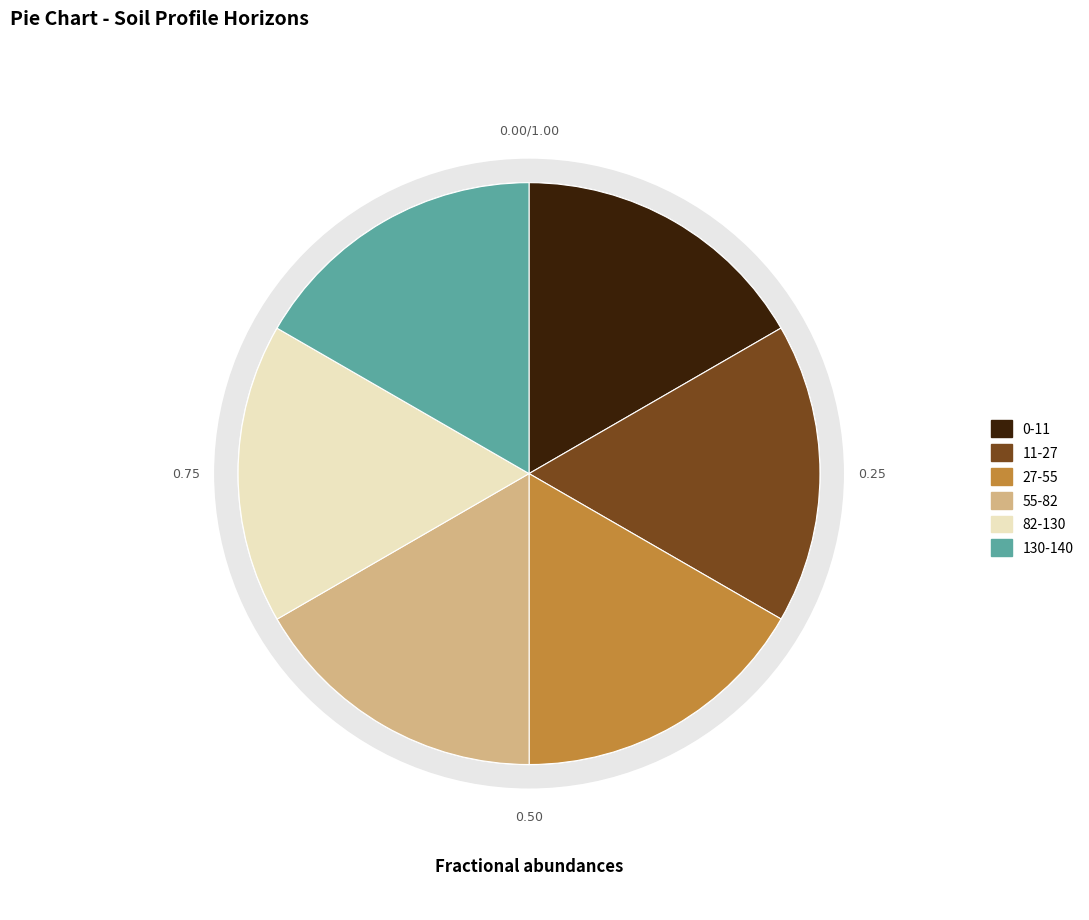

Count the number of slices in the pie.

6